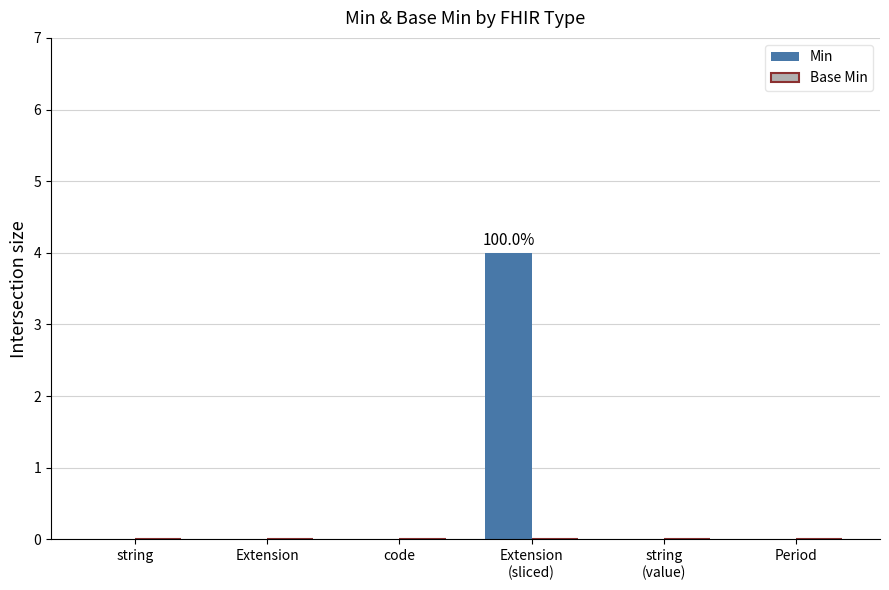

The chart shows a value of 2 at code. True or false?

False